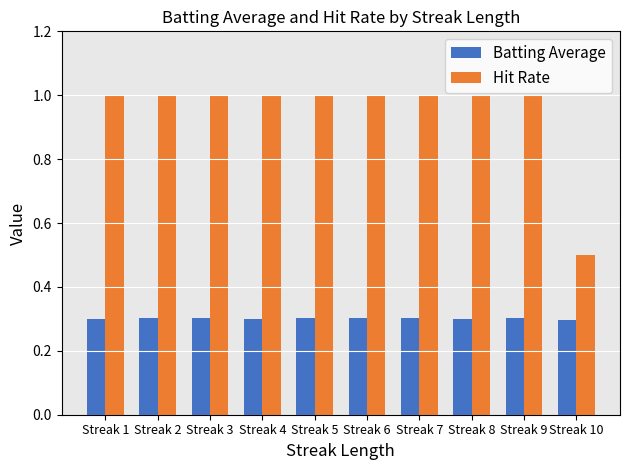

At Streak 5, list the series in order from largest to smallest.

Hit Rate, Batting Average